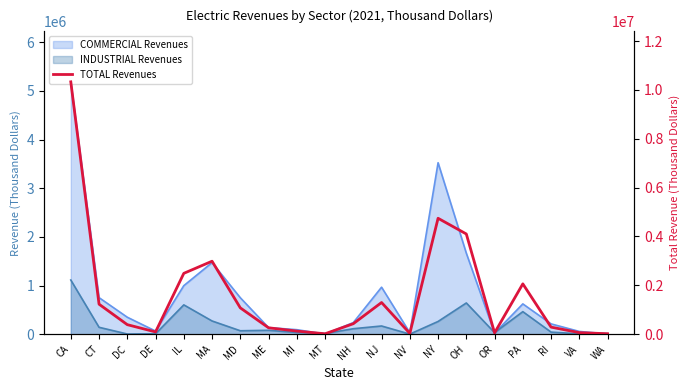

What is the change in value from MD to MT?

-1060827